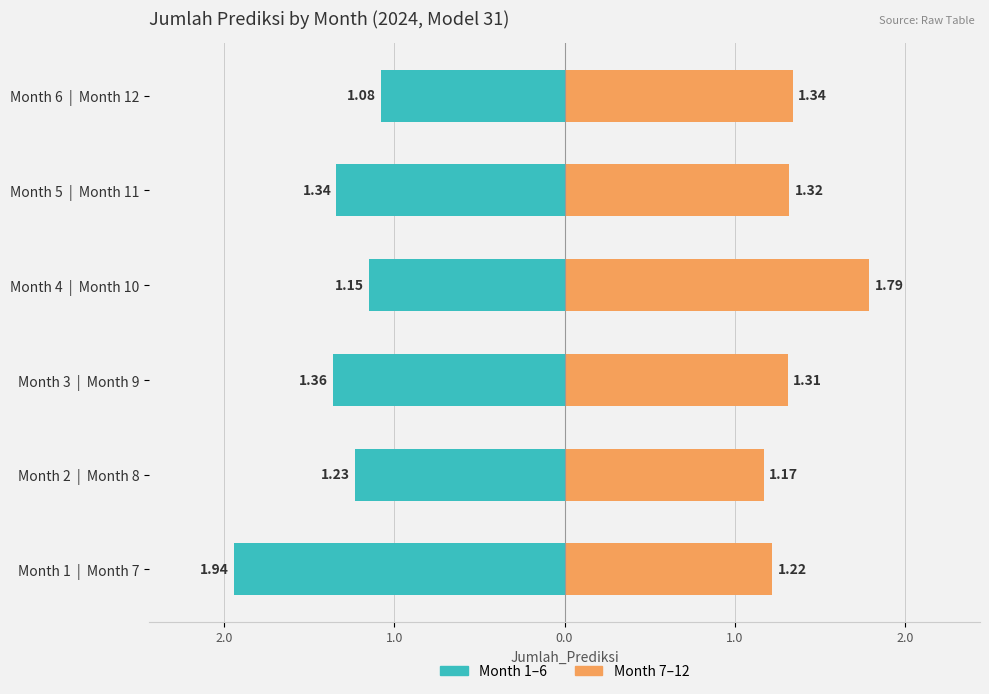

Count the number of data series in this chart.

2